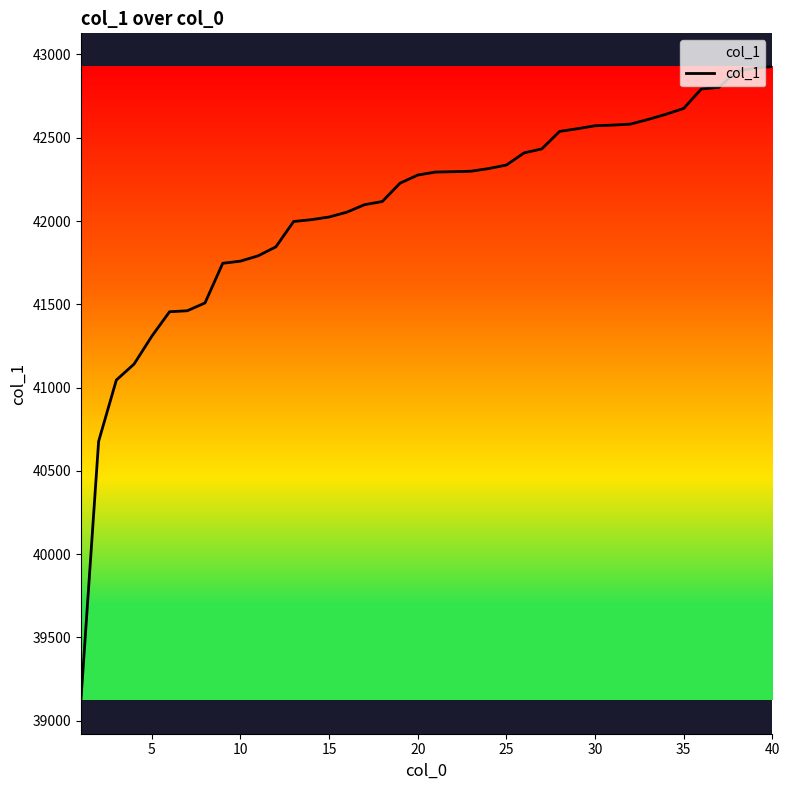

What is the greatest value displayed?

42927